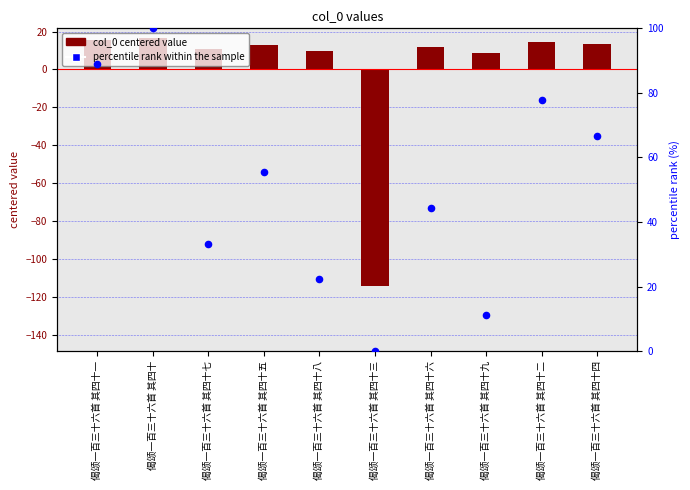

At which category is the sum across all series the highest?

偈颂一百三十六首 其四十